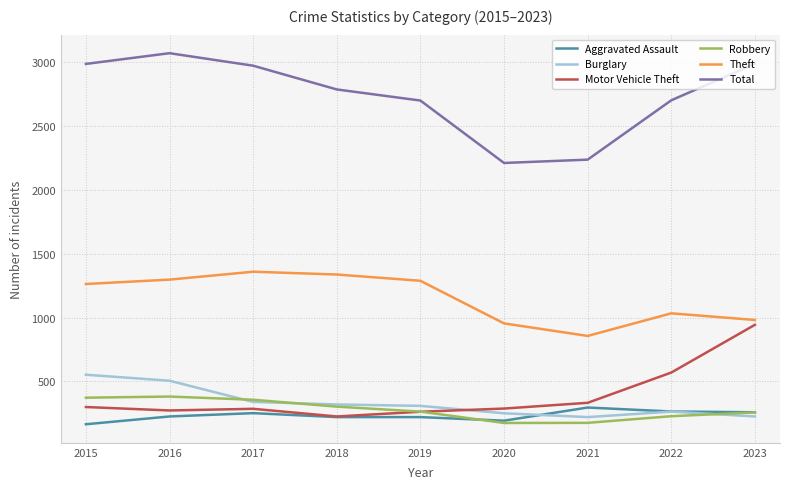

Is it true that Total equals 2237 at 2021?

True